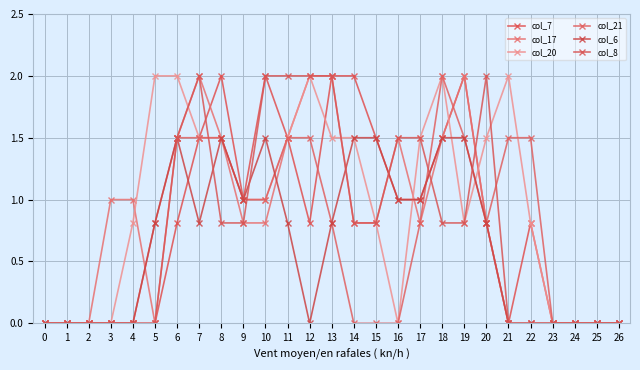

What is the greatest value displayed?

2.0